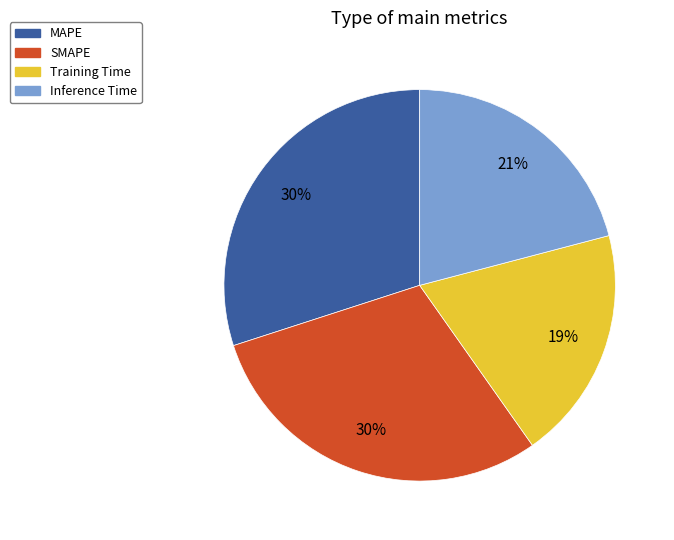

What is the smallest slice in the pie chart?

Training Time